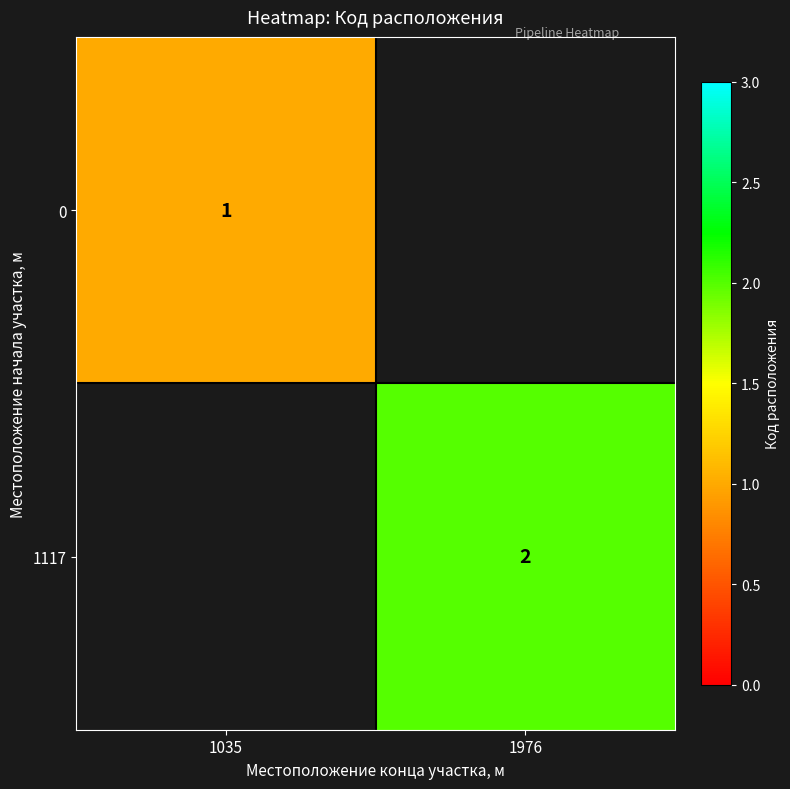

True or false: 1117 has a value of 2 at 1976.

True